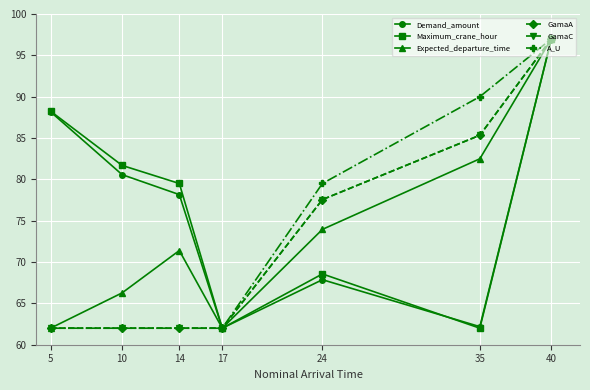

True or false: Maximum_crane_hour has a value of 100.7 at 35.

False